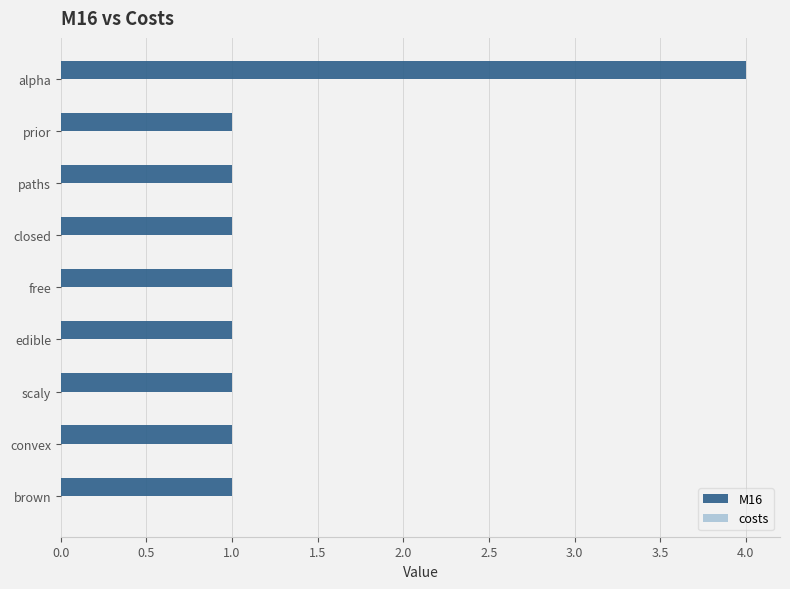

The chart shows a value of 1 at closed. True or false?

True